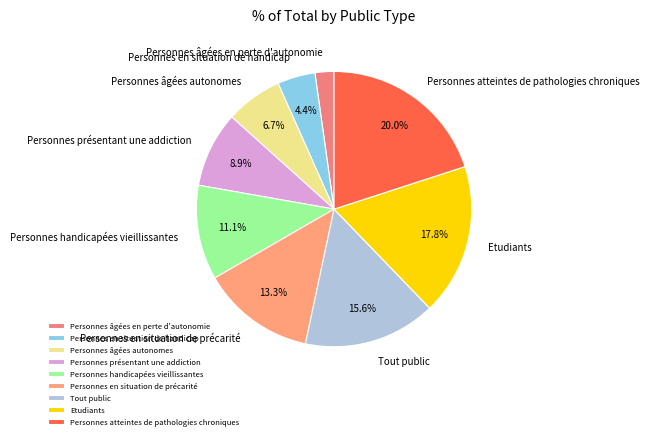

To the nearest percent, what portion does Personnes atteintes de pathologies chroniques represent?

20%